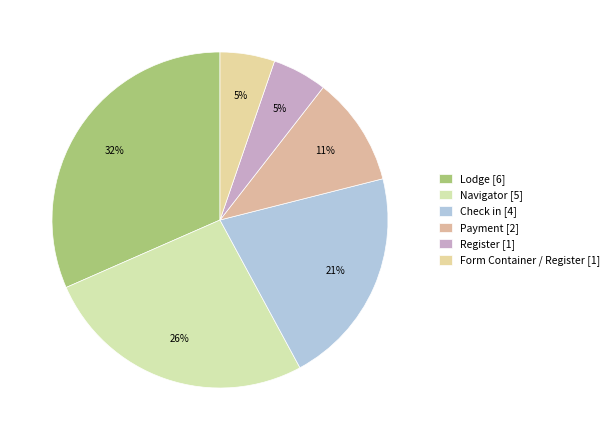

How many segments does this pie chart have?

6